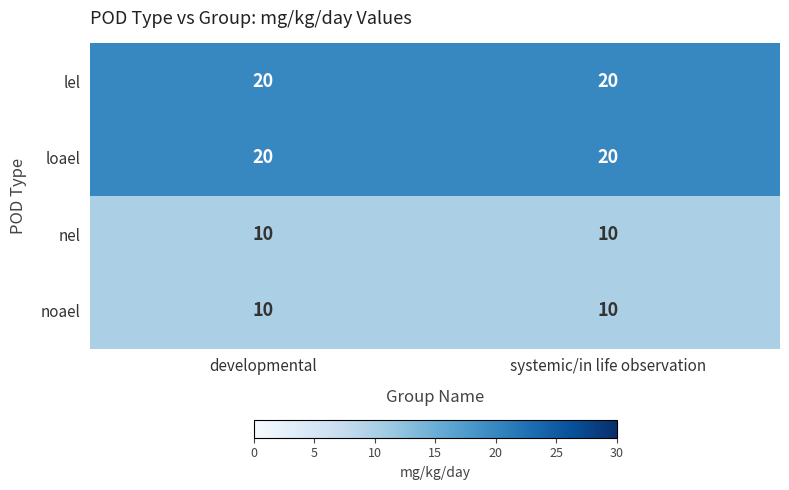

What is the difference between the highest and lowest values at developmental?

10